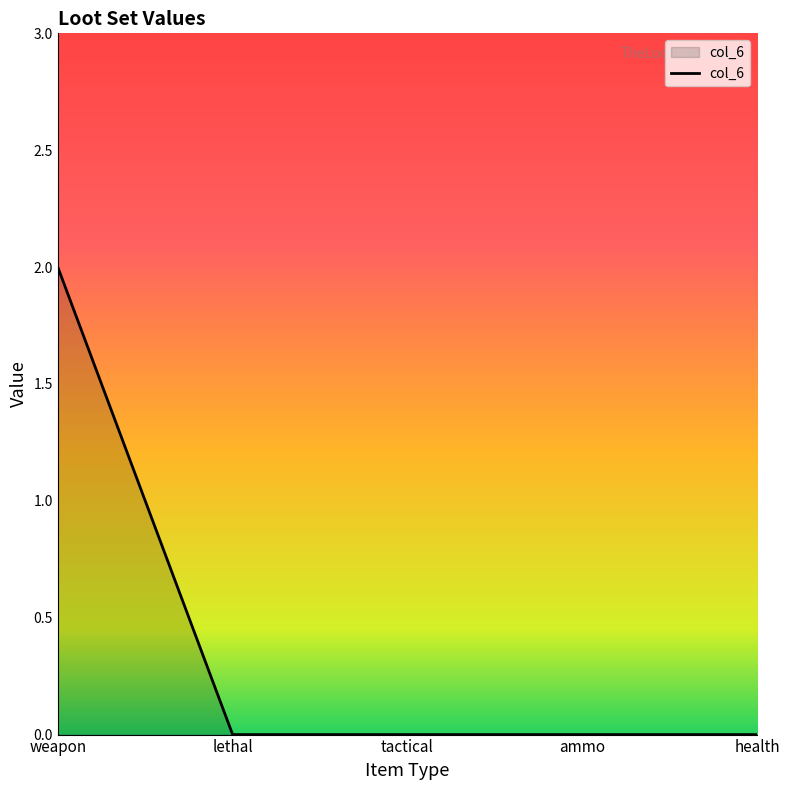

What position from the right is health?

1